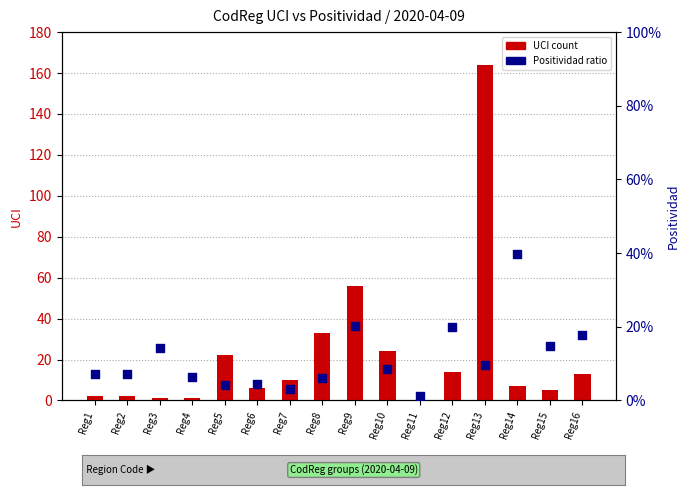

At how many categories does at least one series exceed 10?

7